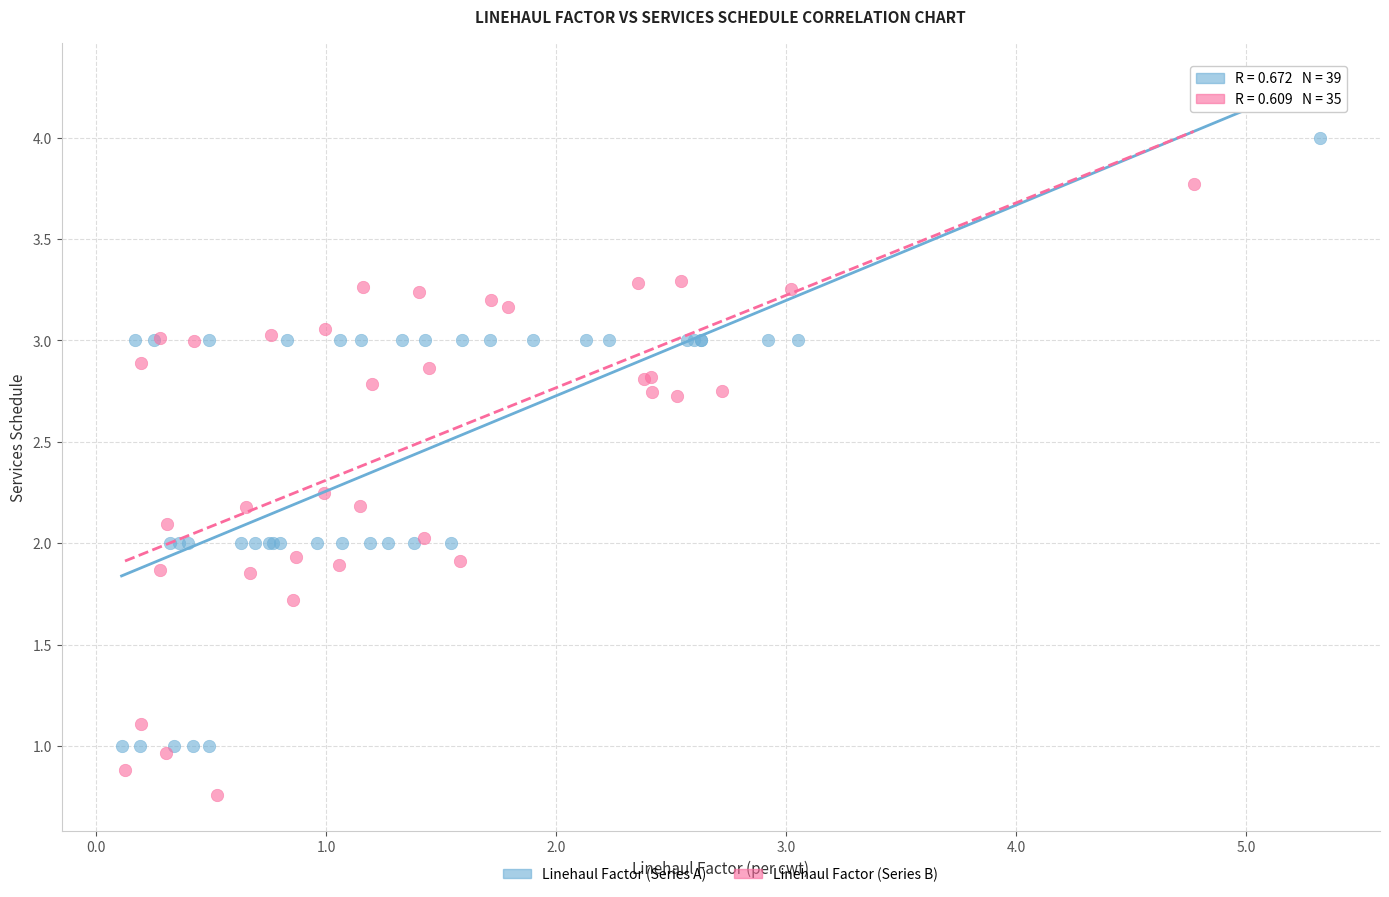

Which series reaches the maximum Y coordinate?

Linehaul Factor (Series A)